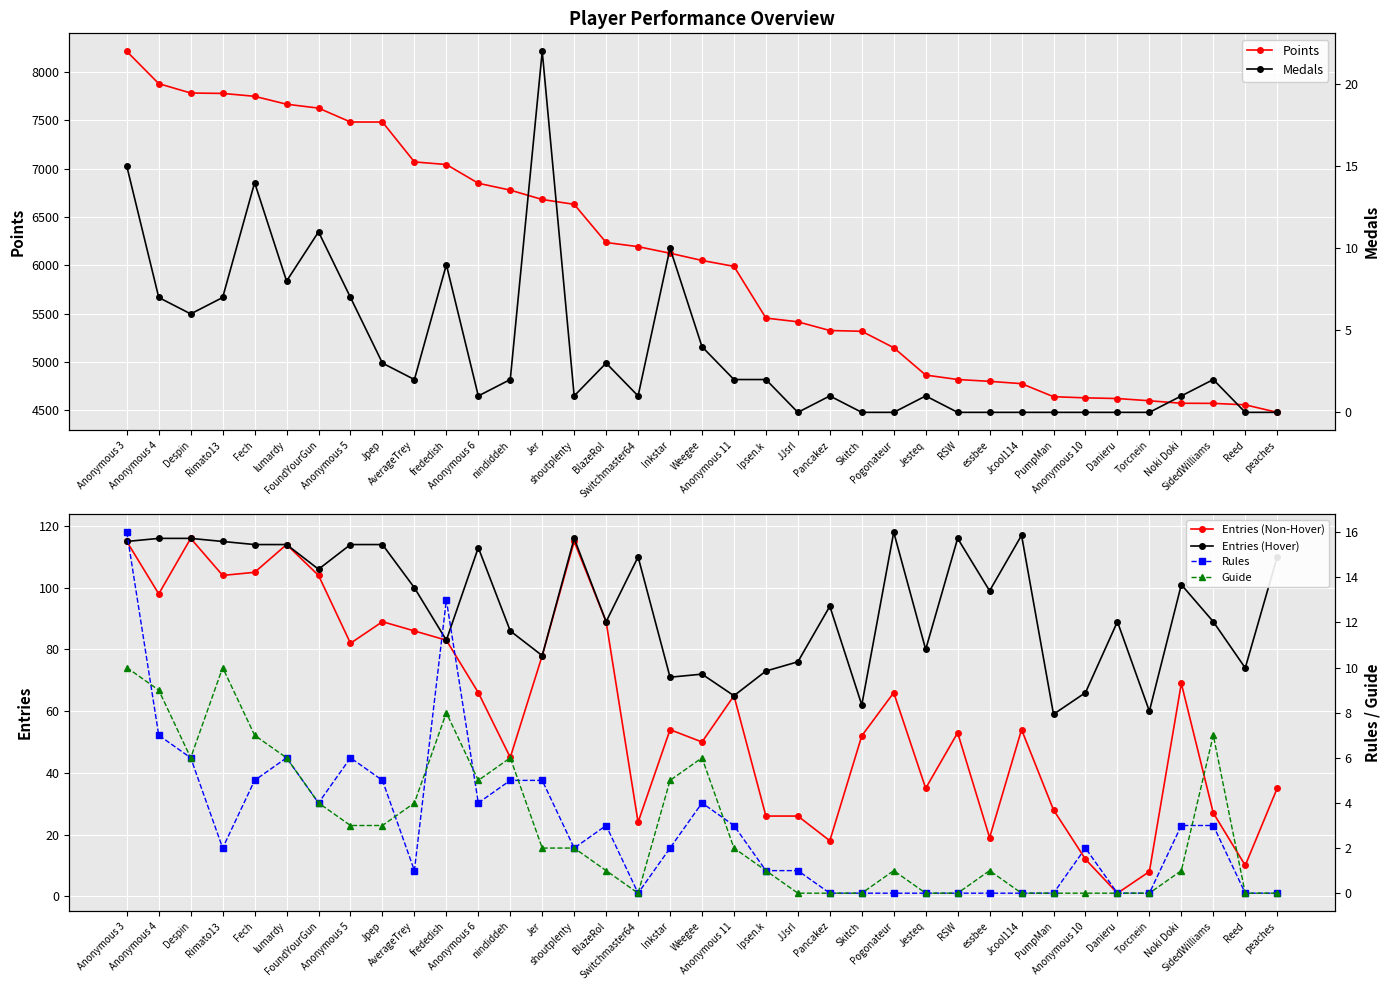

In Medals, how many points are higher than both neighbors (excluding endpoints)?

9